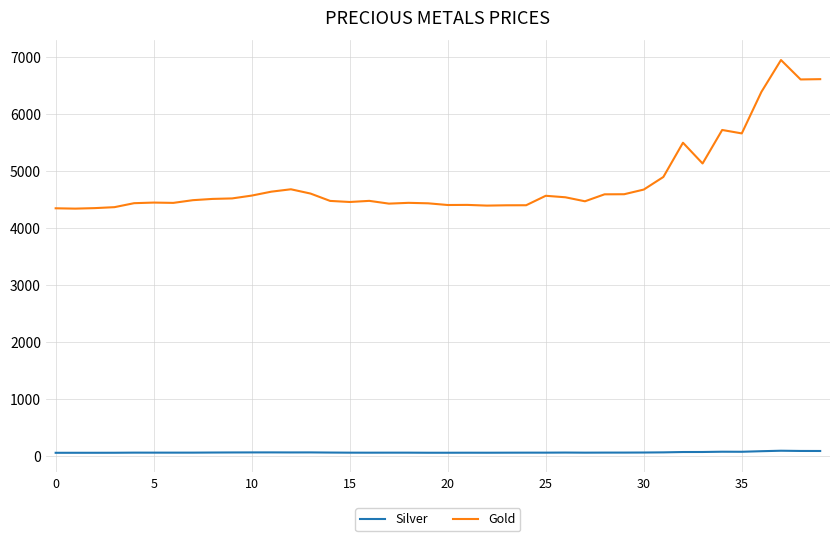

True or false: Gold and Silver intersect in this chart.

False